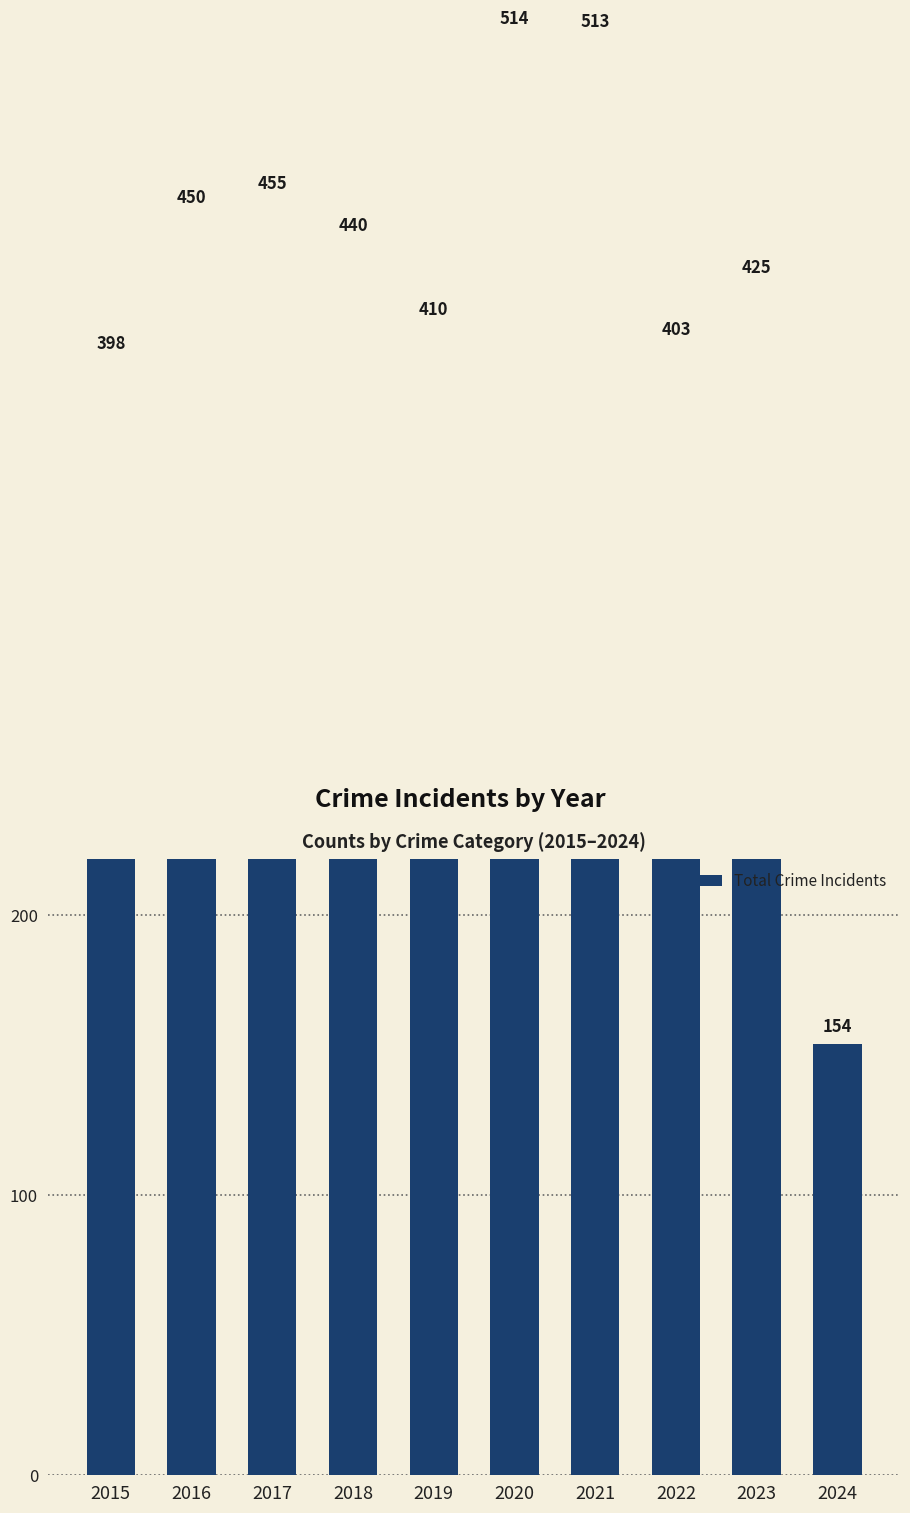

What is the change in value from 2015 to 2023?

+27